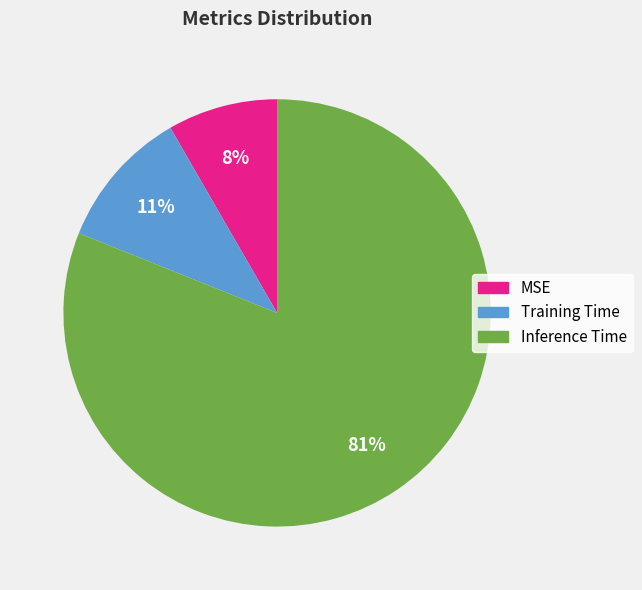

To the nearest percent, what is the difference between the Training Time and Inference Time slice percentages?

70%